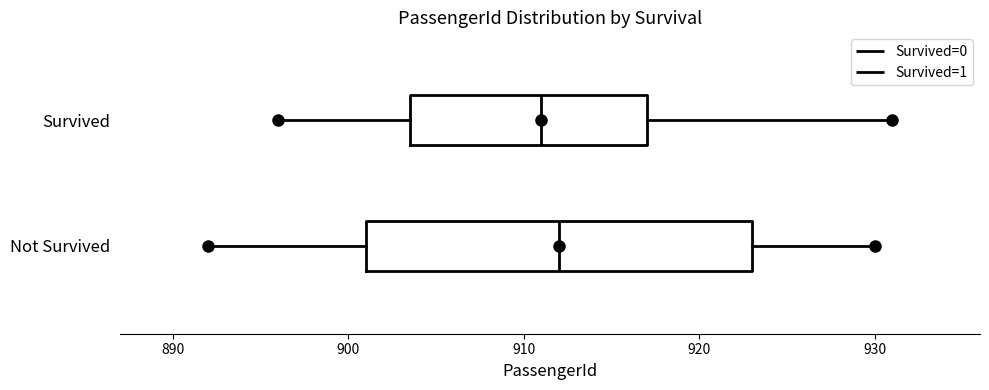

Comparing the boxes themselves (not the whiskers), which one is the widest?

Not Survived